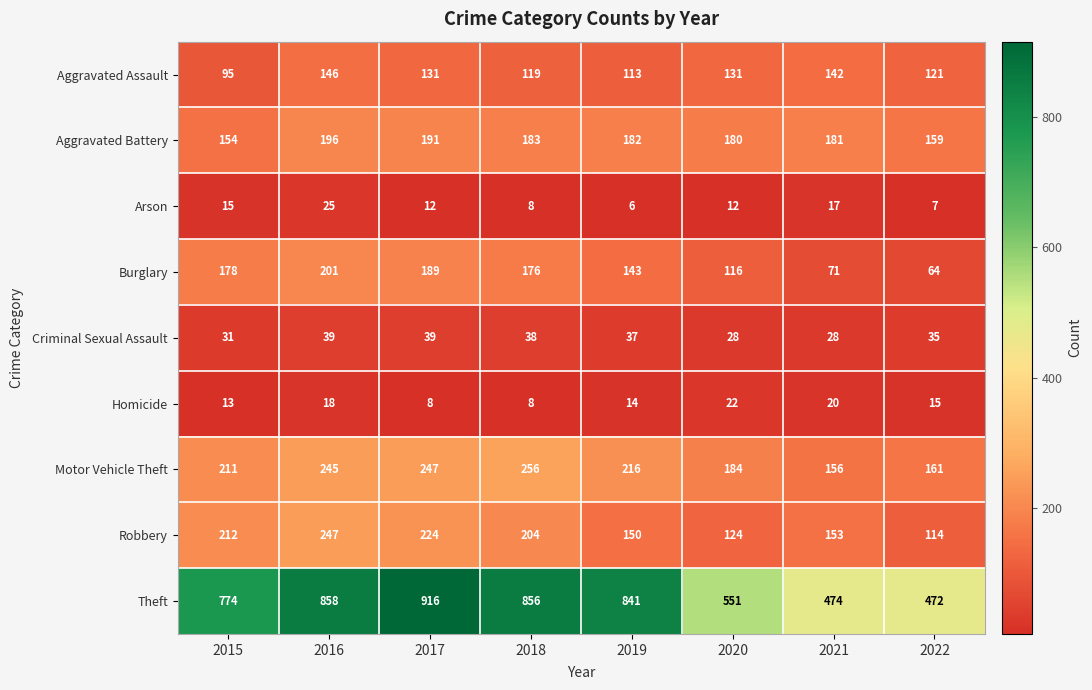

What is the total value across all series at 2015?

1683